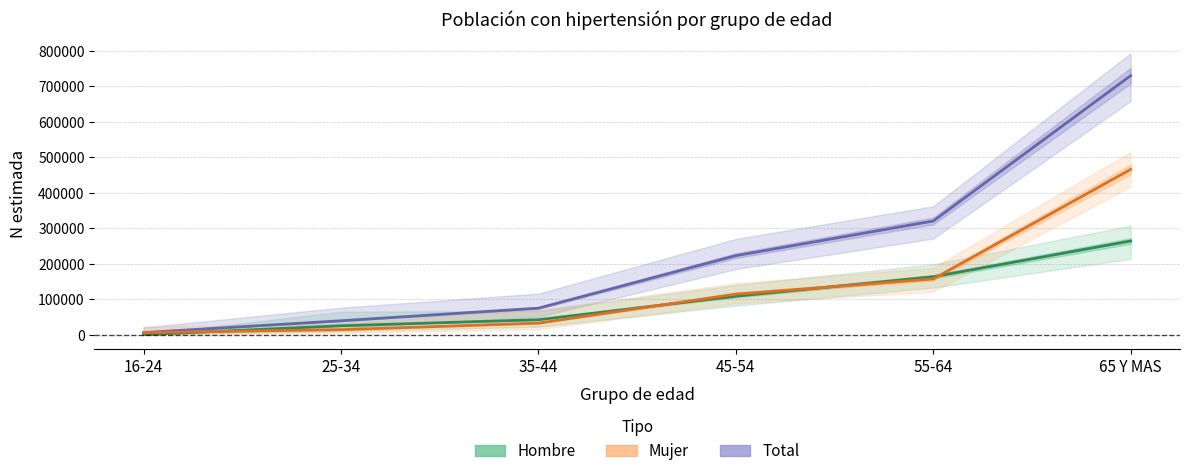

Rank the categories by Total value from lowest to highest.

16-24, 25-34, 35-44, 45-54, 55-64, 65 Y MAS